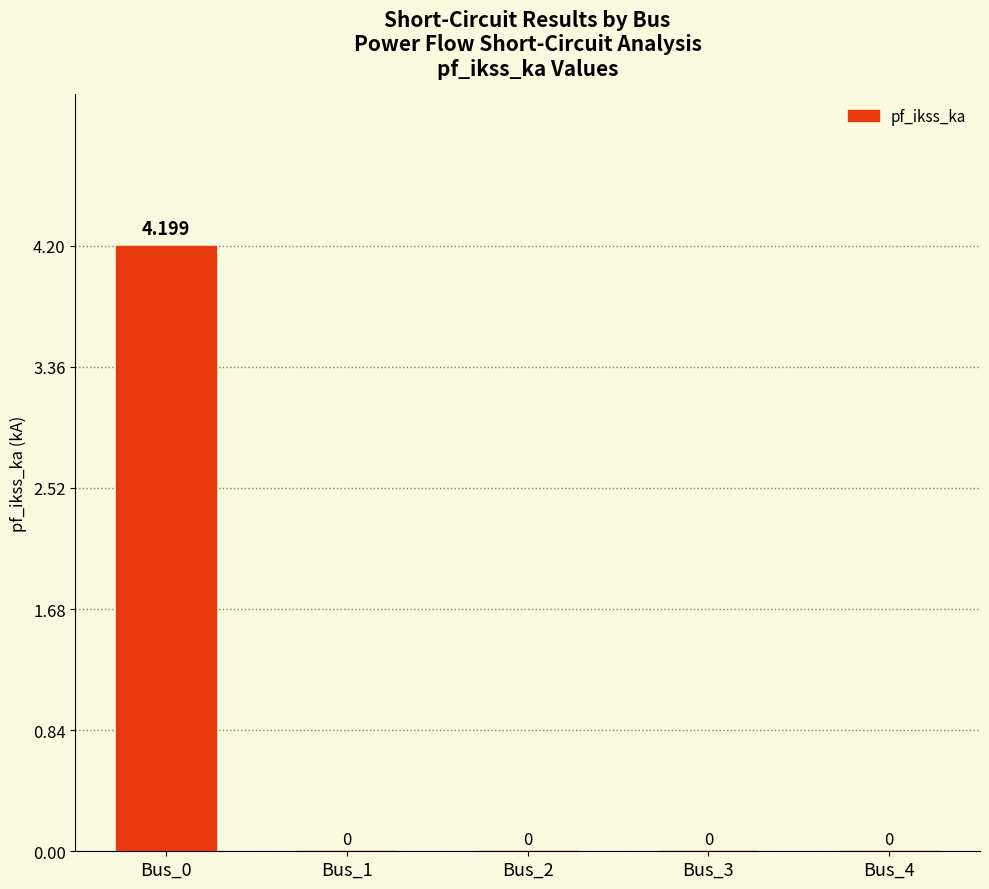

Count the number of values greater than 0.

1